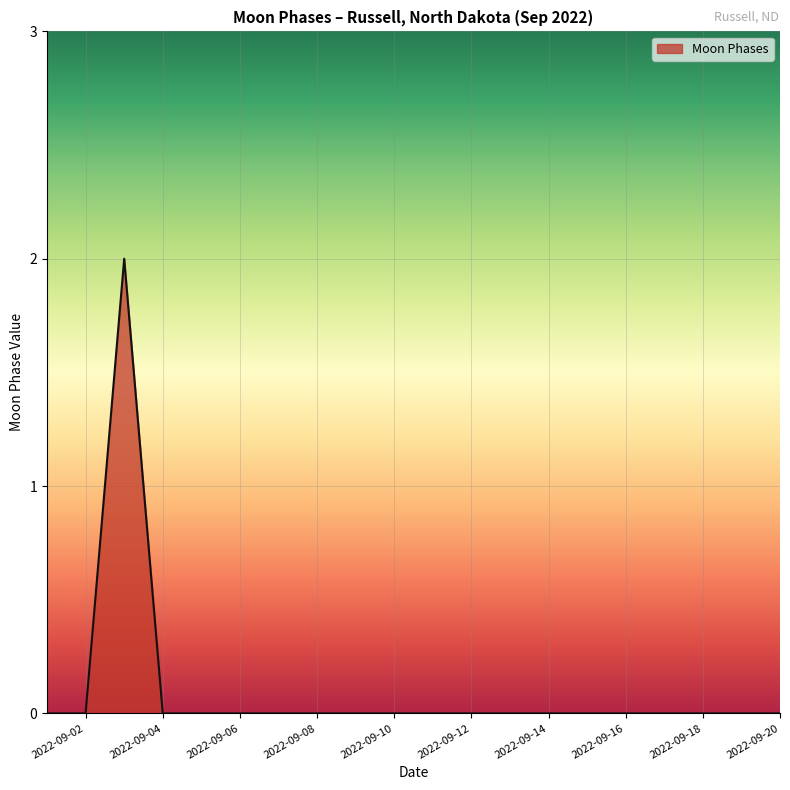

How many lines are shown in the chart?

1